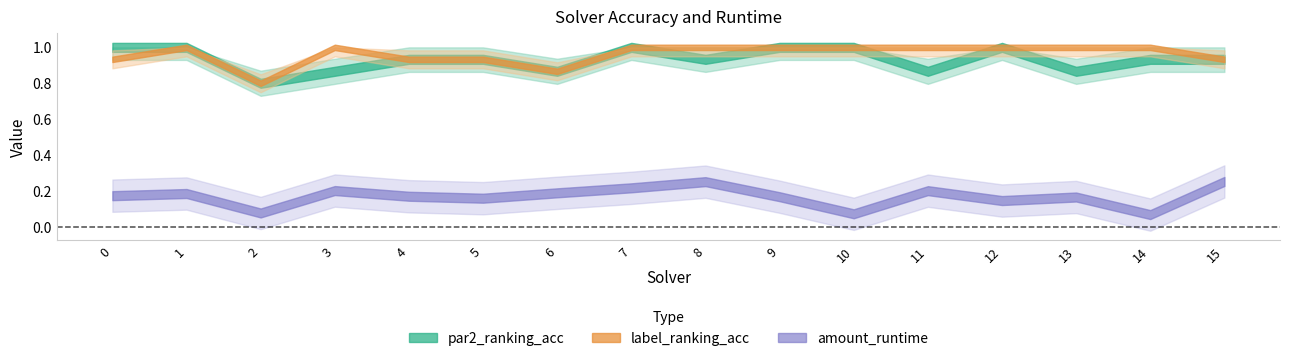

At which category does par2_ranking_acc reach its first local valley?

2